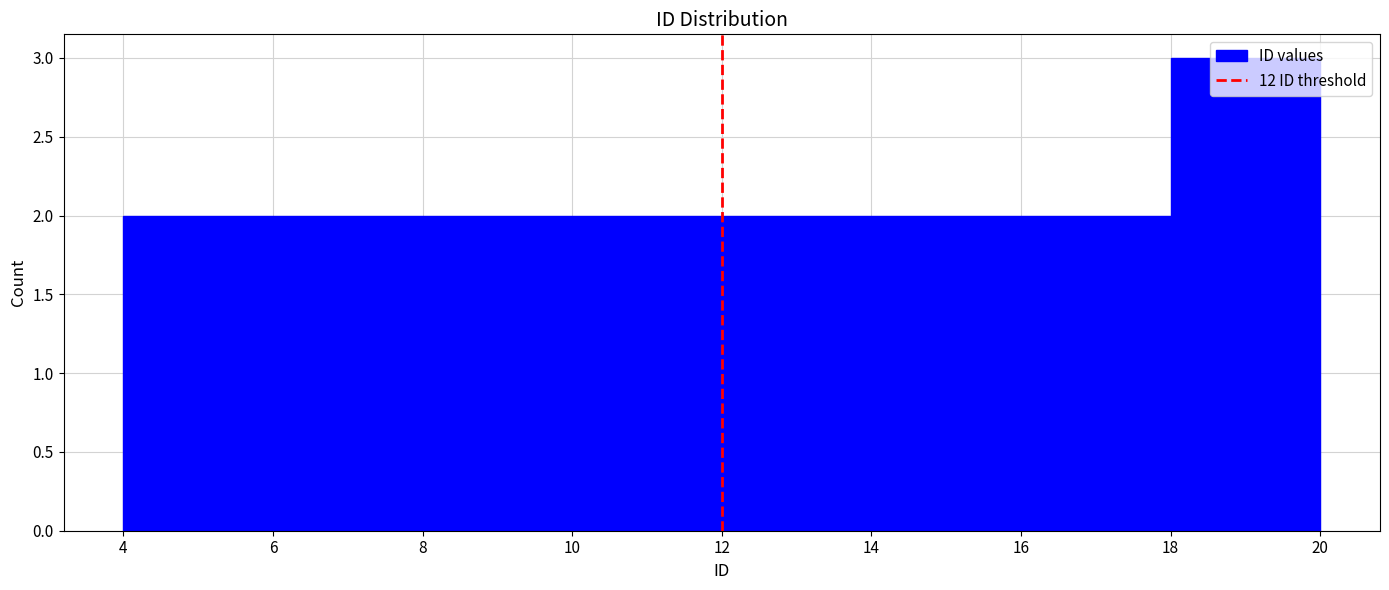

Reading left to right, list every bar in this chart as the range it spans on the x-axis followed by its height. The values are not printed on the chart, so give them approximately, as read against the axis.

4 to 6: 2
6 to 8: 2
8 to 10: 2
10 to 12: 2
12 to 14: 2
14 to 16: 2
16 to 18: 2
18 to 20: 3